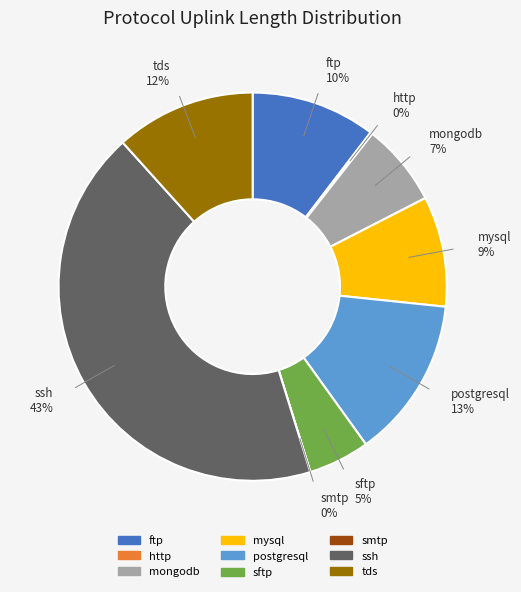

Is it true that tds is 1% of the pie?

False